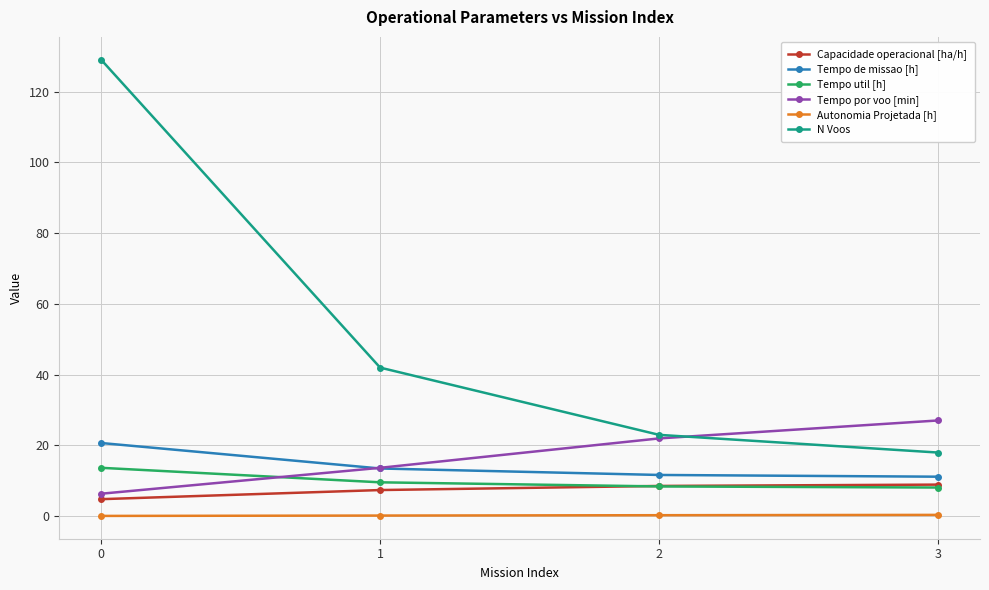

True or false: N Voos and Capacidade operacional [ha/h] cross at least once.

False